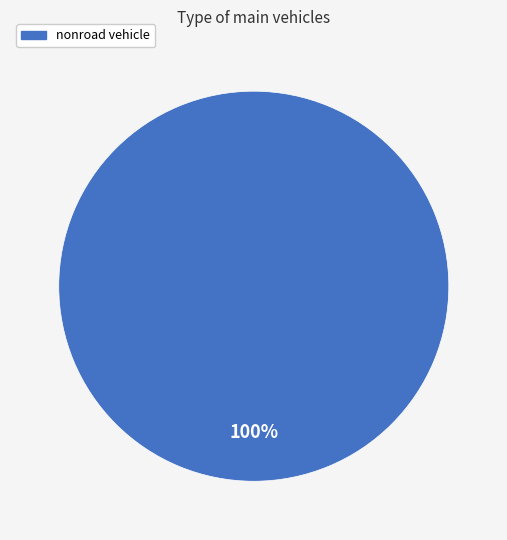

How many segments does this pie chart have?

1